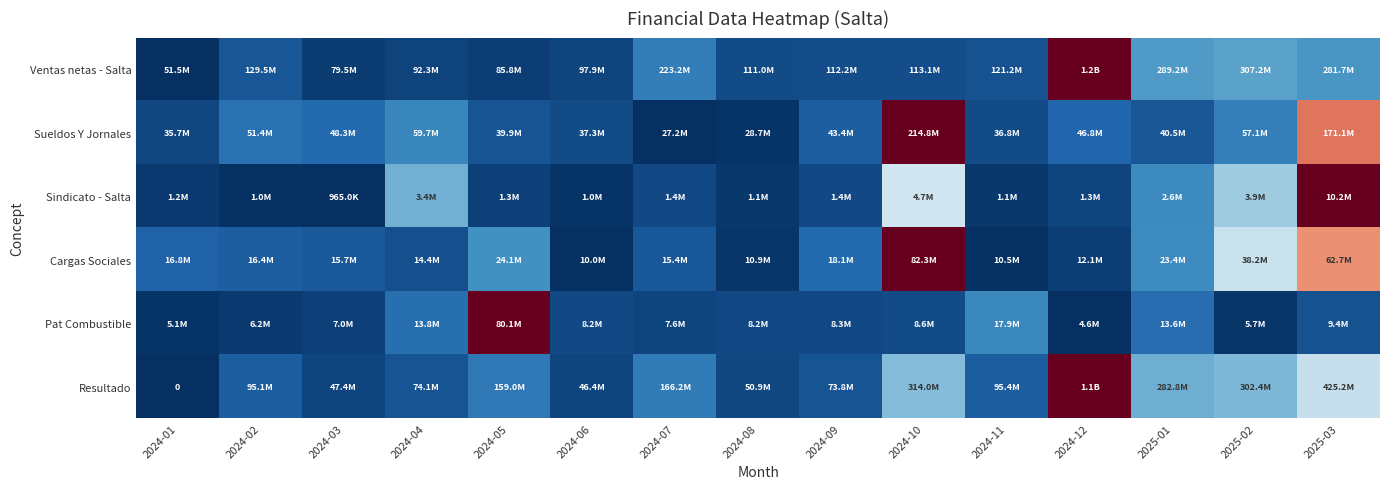

Is the value of Cargas Sociales at 2024-05 greater than the value of Pat Combustible at 2024-12?

Yes